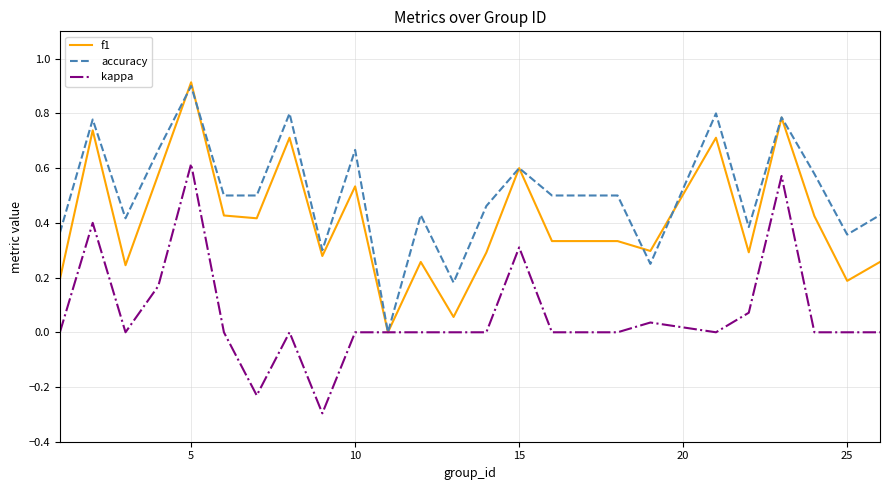

Rank the series by their average value, from highest to lowest.

accuracy, f1, kappa